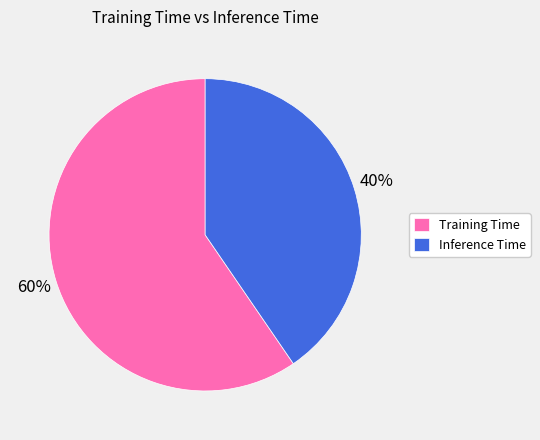

What percentage is the Inference Time slice, to the nearest percent?

40%